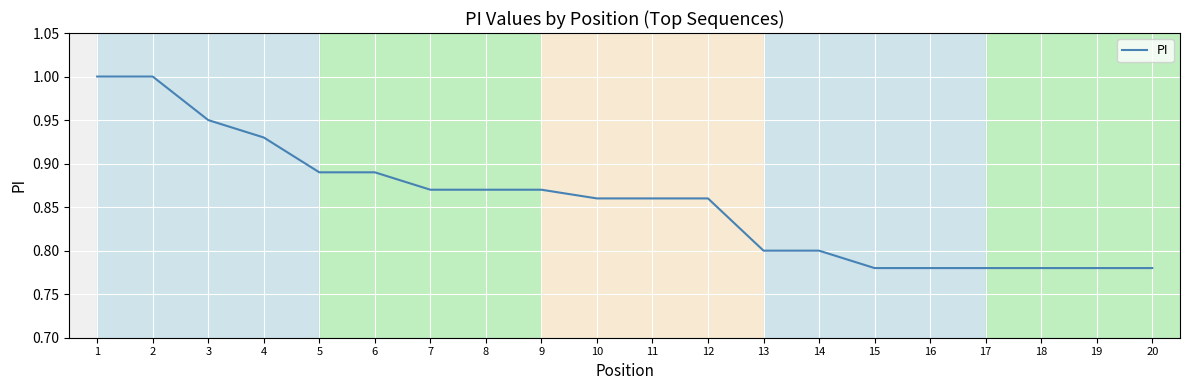

What is the greatest value displayed?

1.0